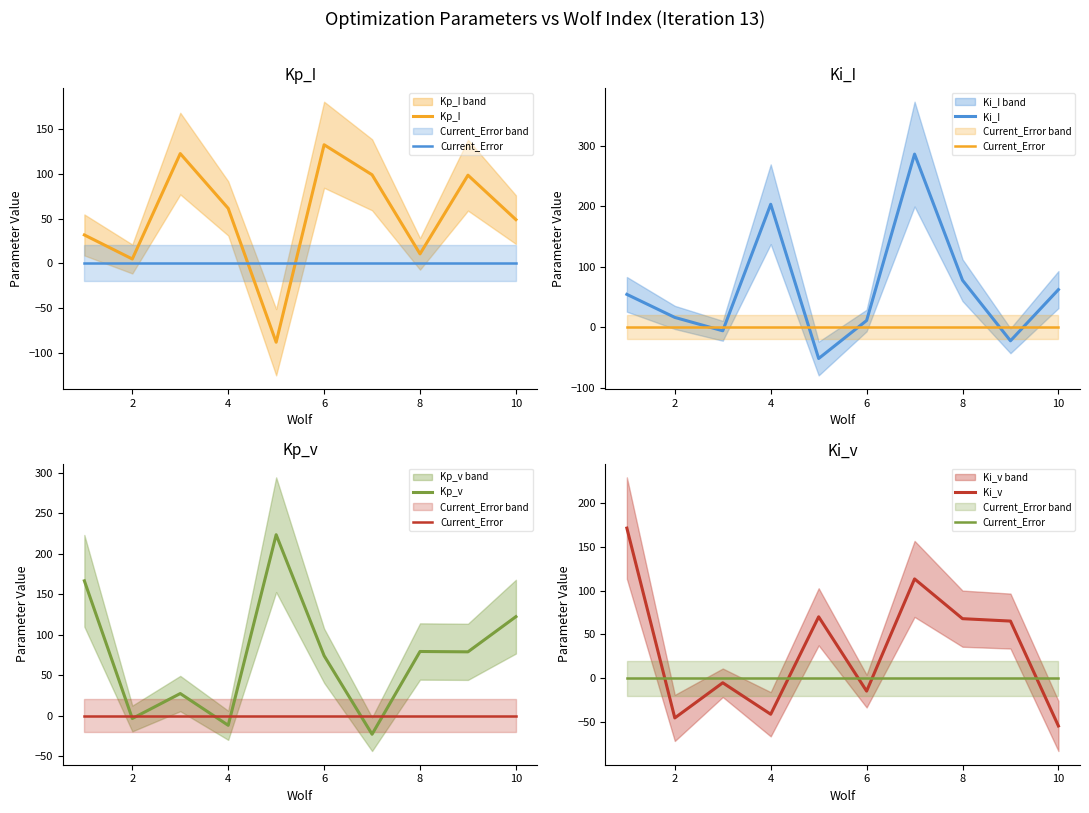

True or false: Kp_v has a value of 134.8 at 8.

False